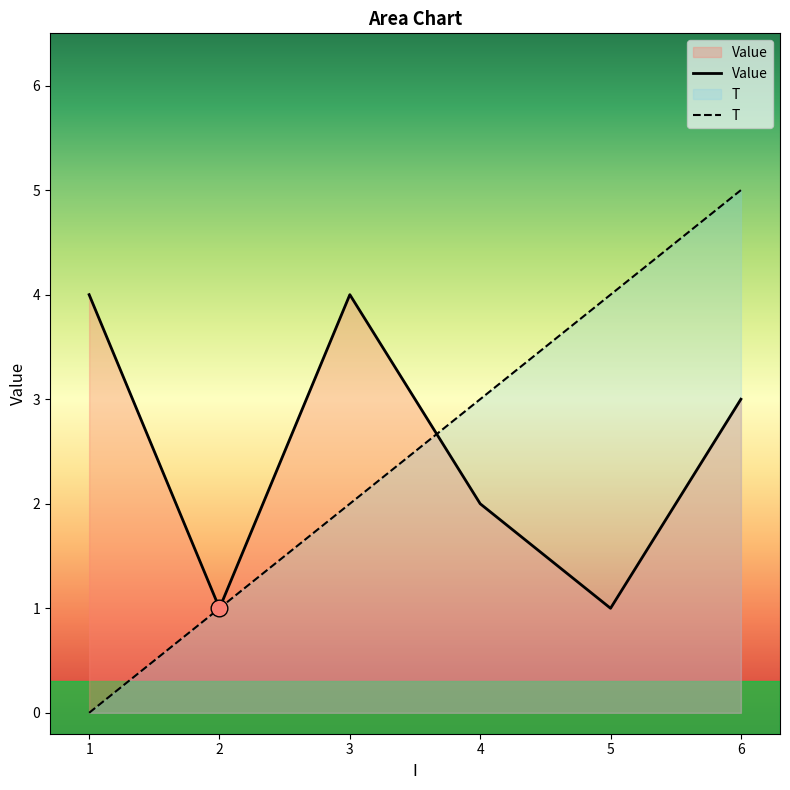

How many series are shown in this chart?

2